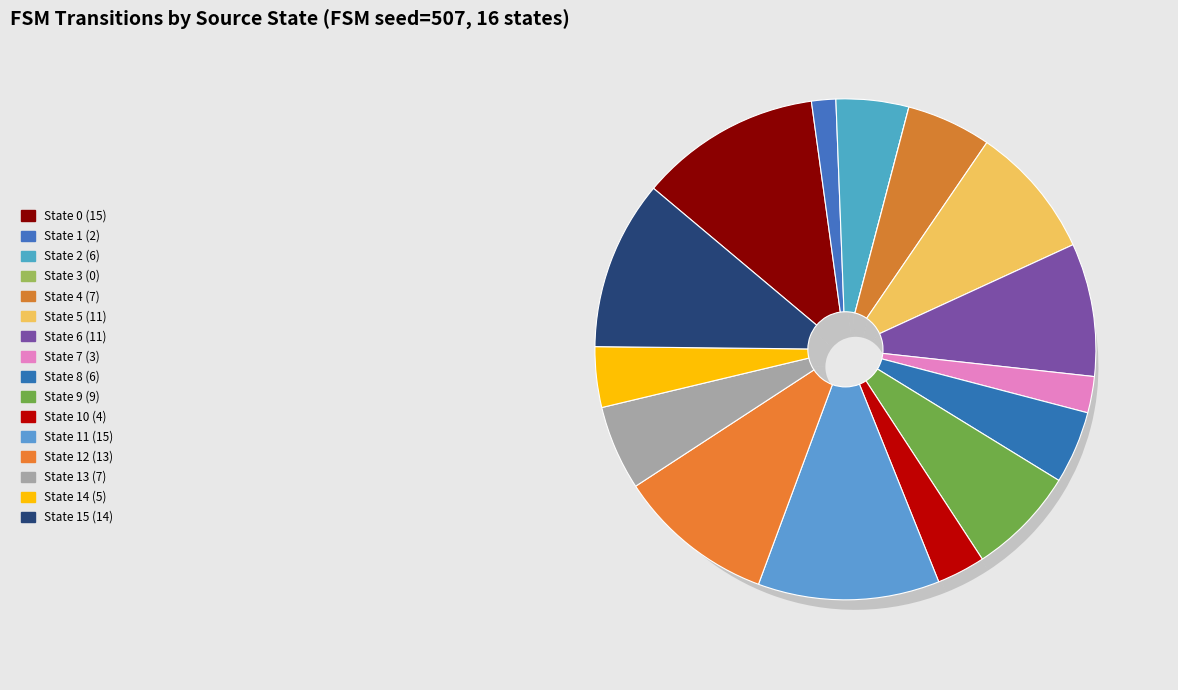

What is the smallest slice in the pie chart?

State 3